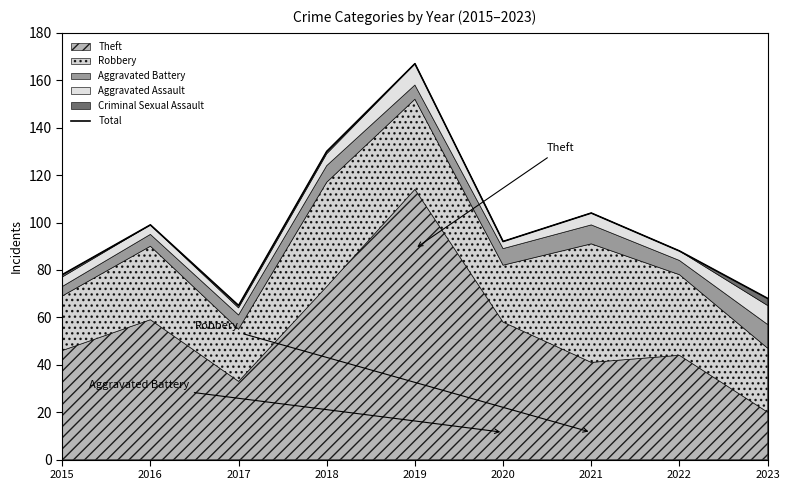

Which label corresponds to the largest value in the chart?

2019